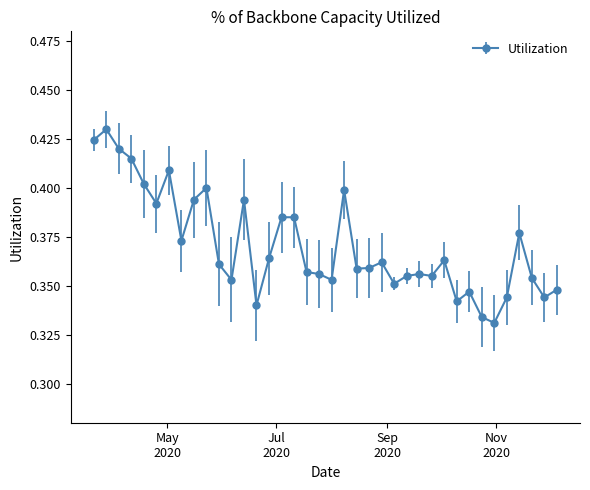

True or false: the data has more than 0 interior local peaks.

True